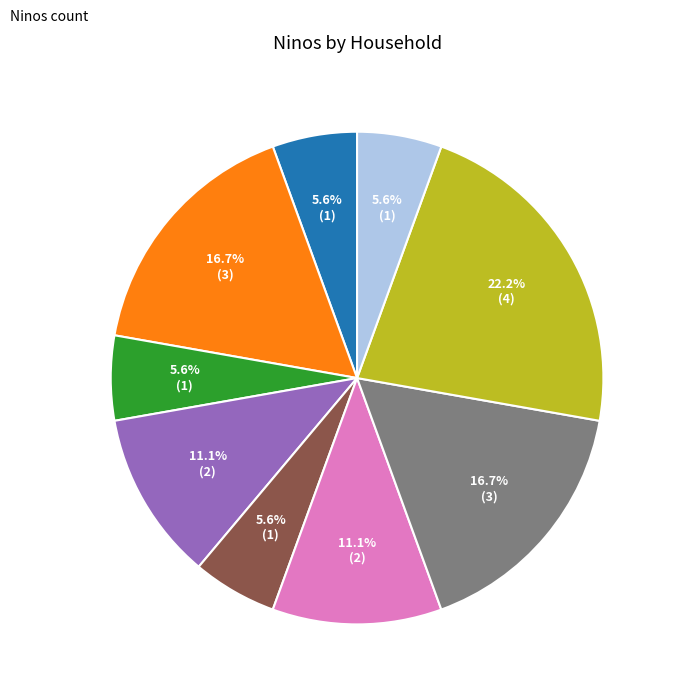

Is there any slice that represents more than half of the pie?

No